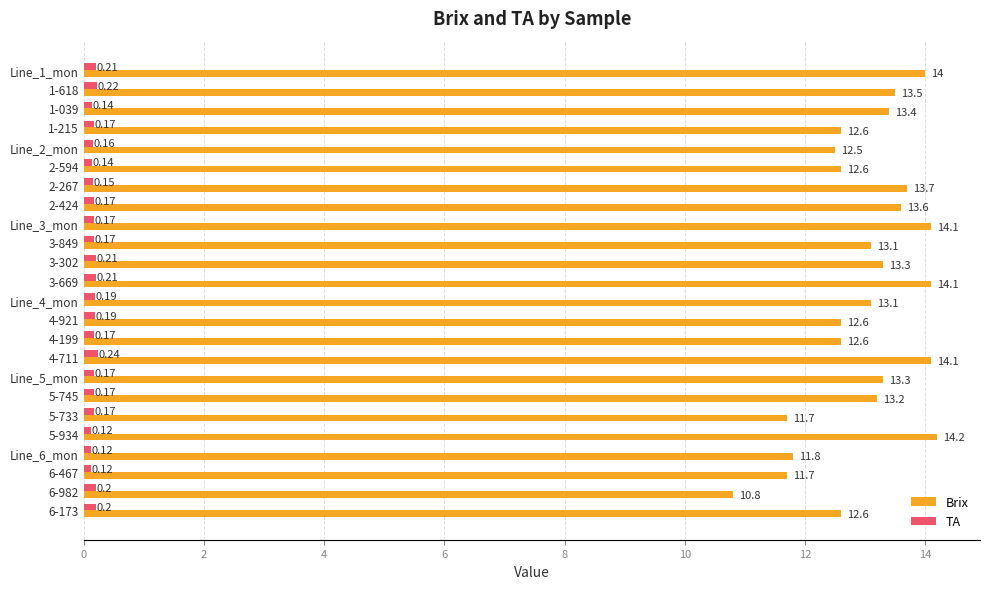

What is the total value across all series at 6-982?

11.0